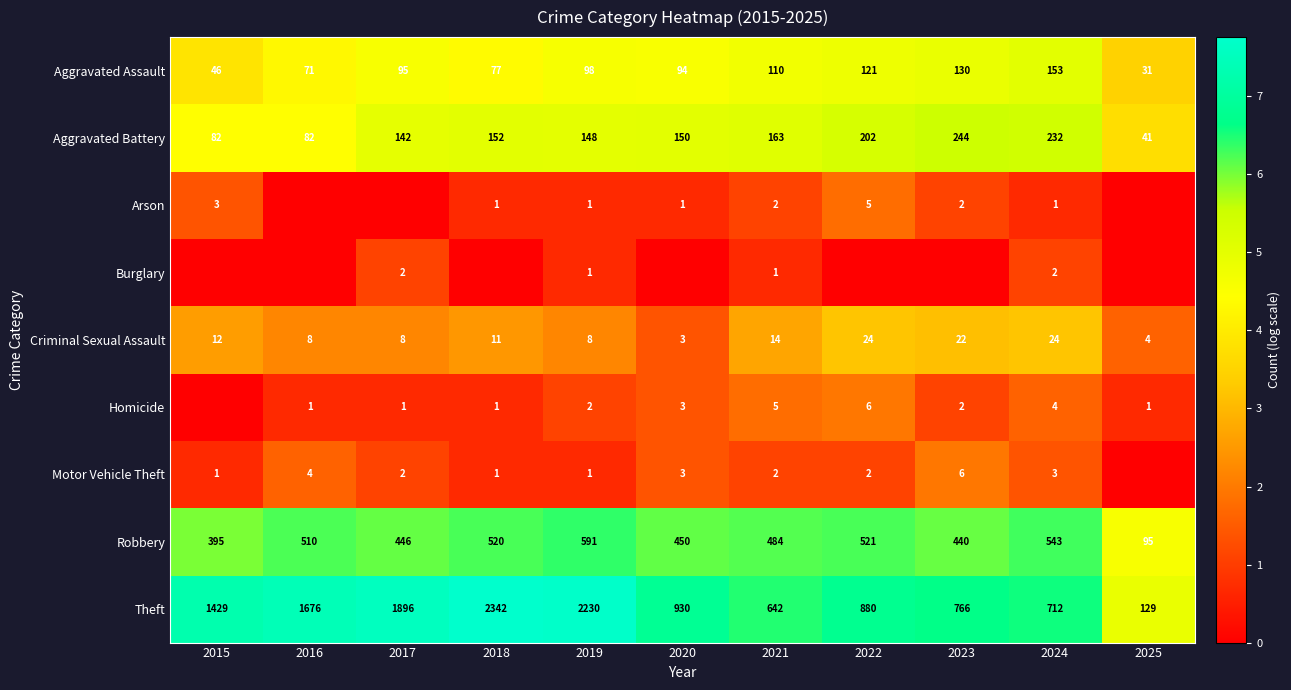

Read the Aggravated Battery value at 2018, to the nearest 50.

150